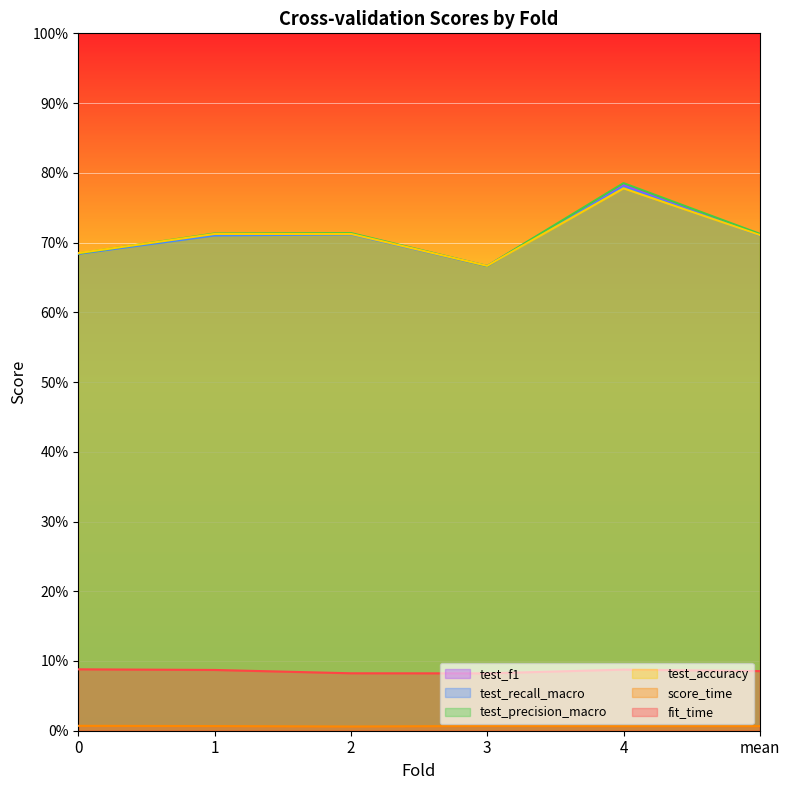

What is the value of the test_f1 point at the 3rd from the left?

0.7